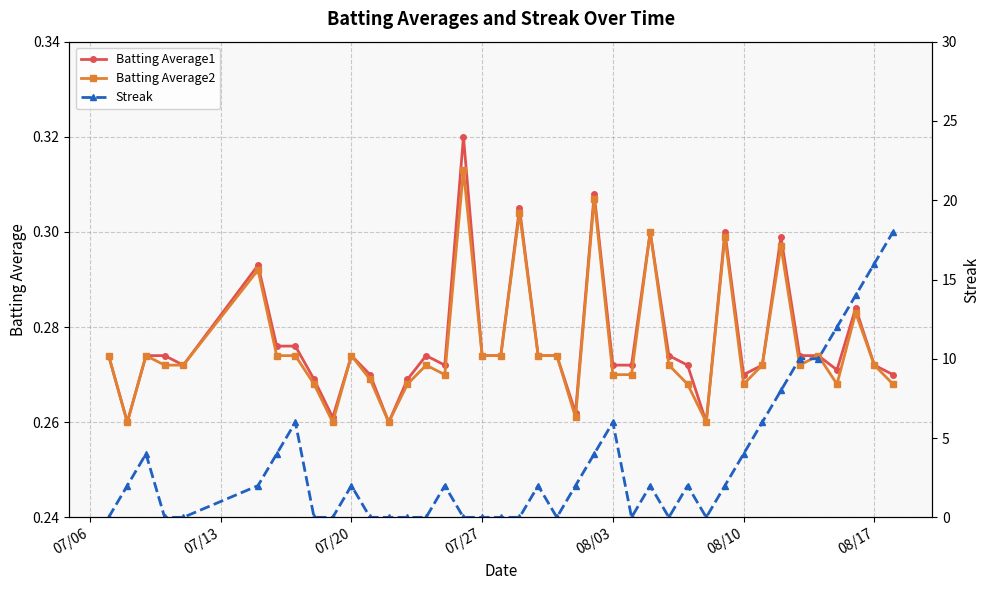

The Batting Average1 series shows 0.1 at 08/17. True or false?

False